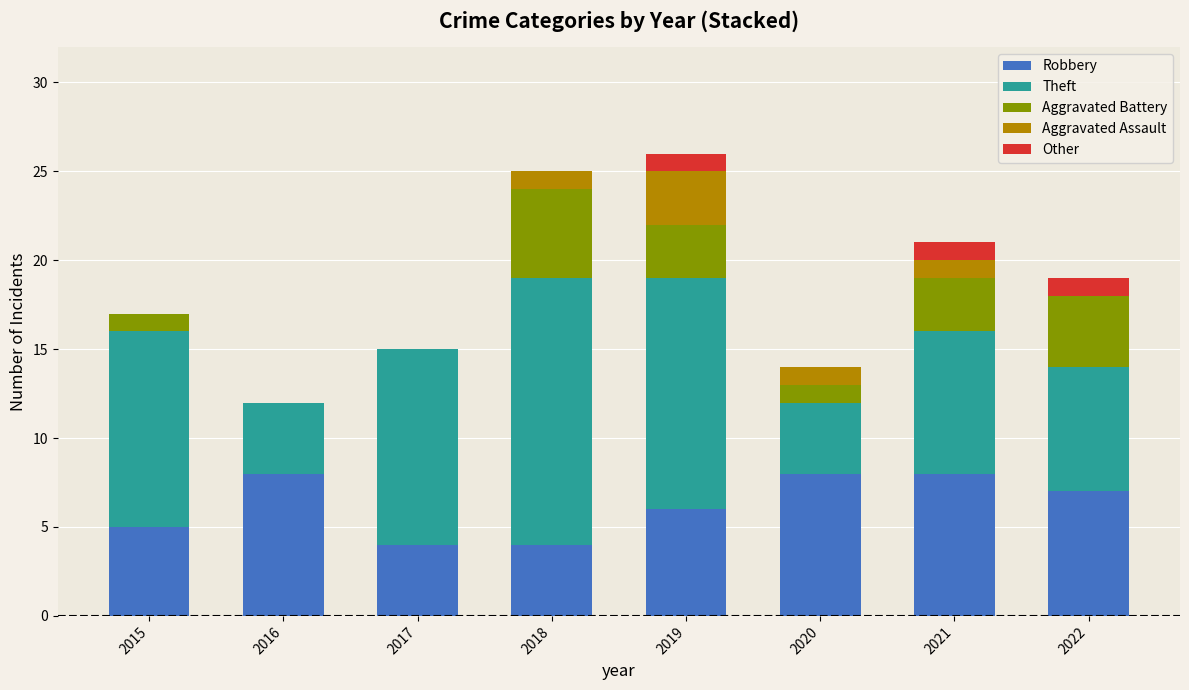

The Robbery series shows 7 at 2022. True or false?

True